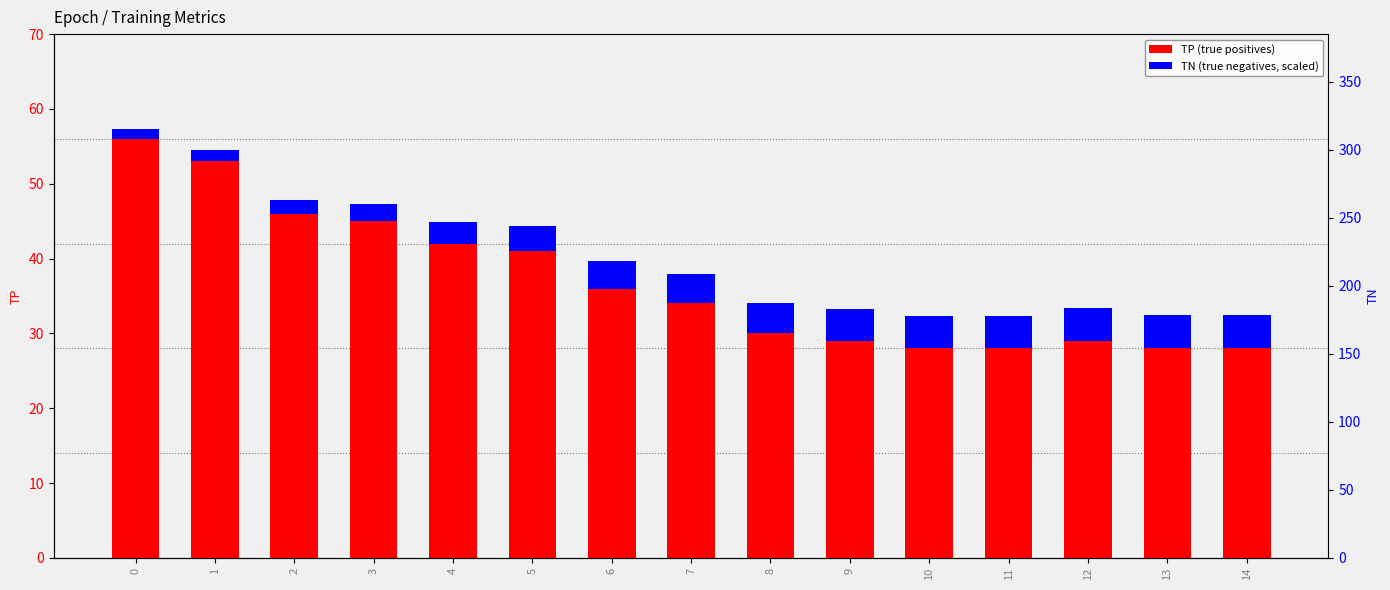

What is the value of the TN (scaled) bar at the 2nd from the left?

1.5